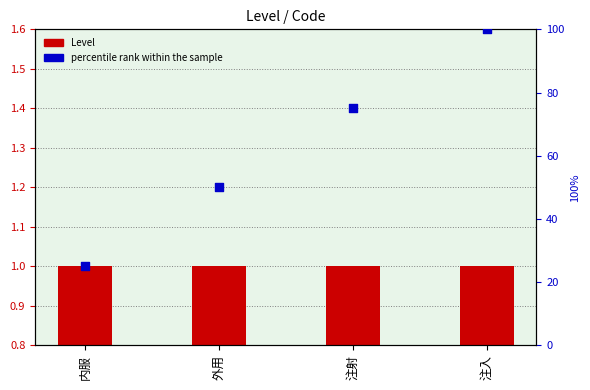

What is the total value across all series at 外用?

51